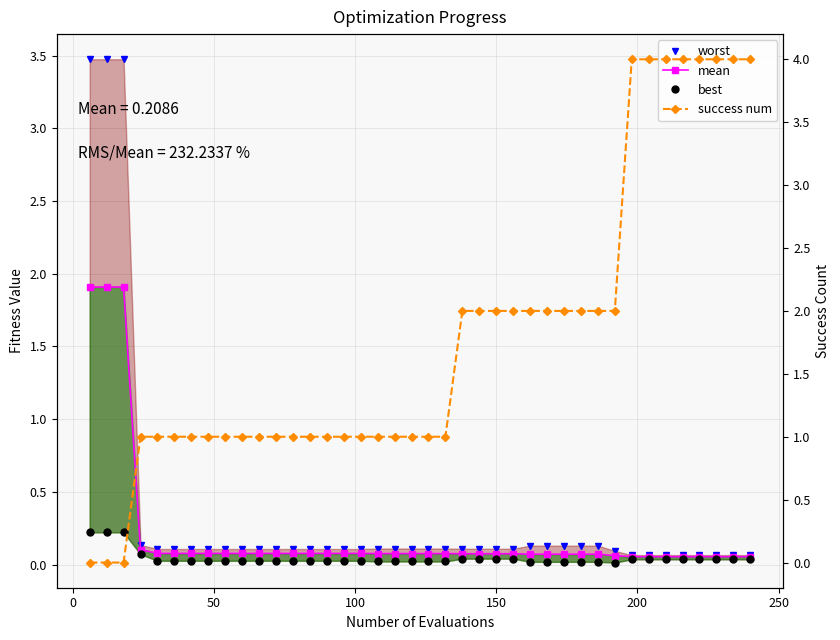

True or false: worst has more than 0 points higher than both neighbors.

False